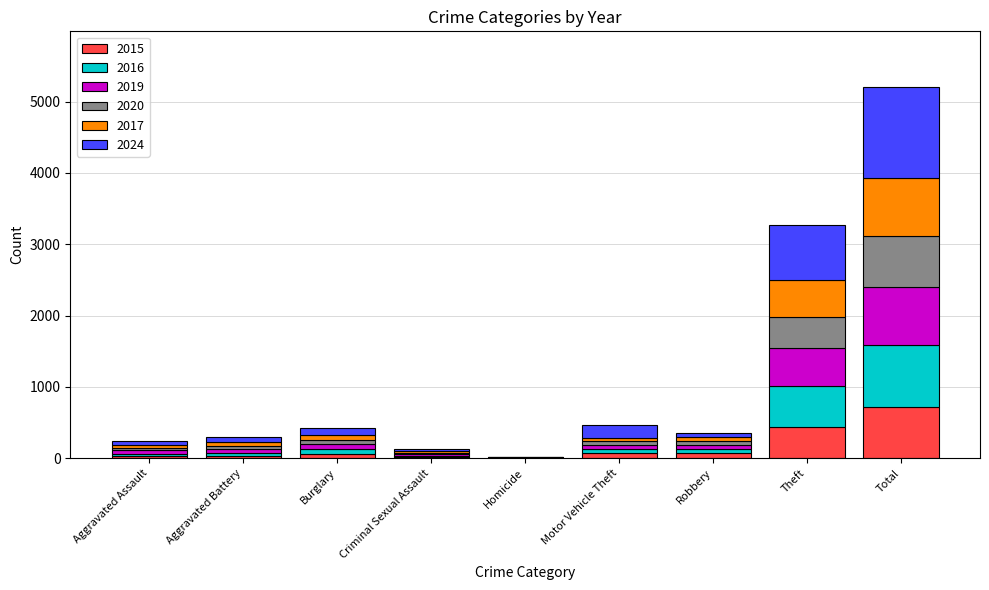

At which category is the sum across all series the highest?

Total